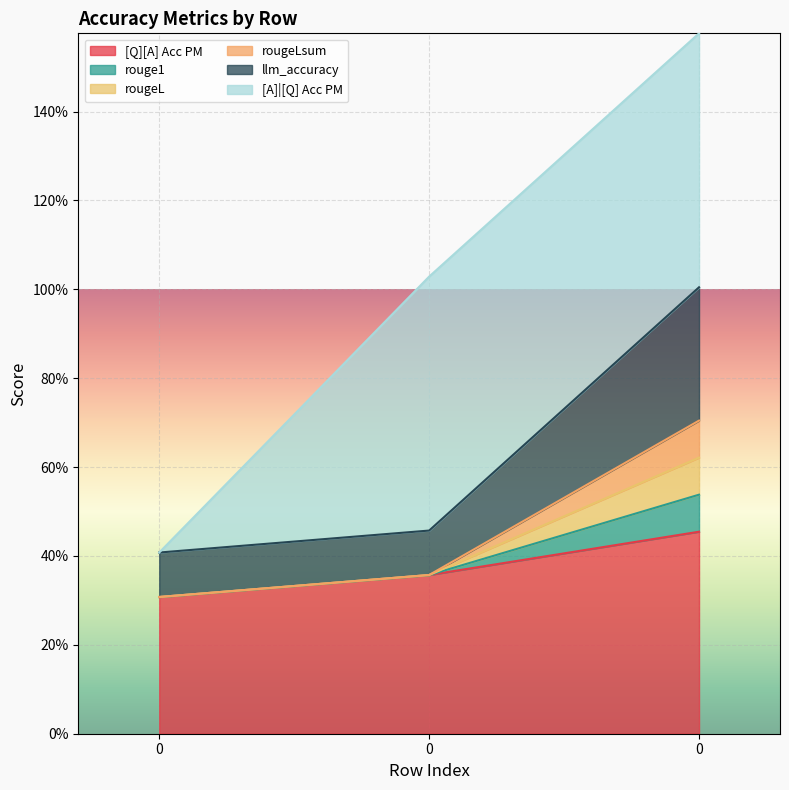

What is the difference between the rouge1 values at 0 and 0?

0.5